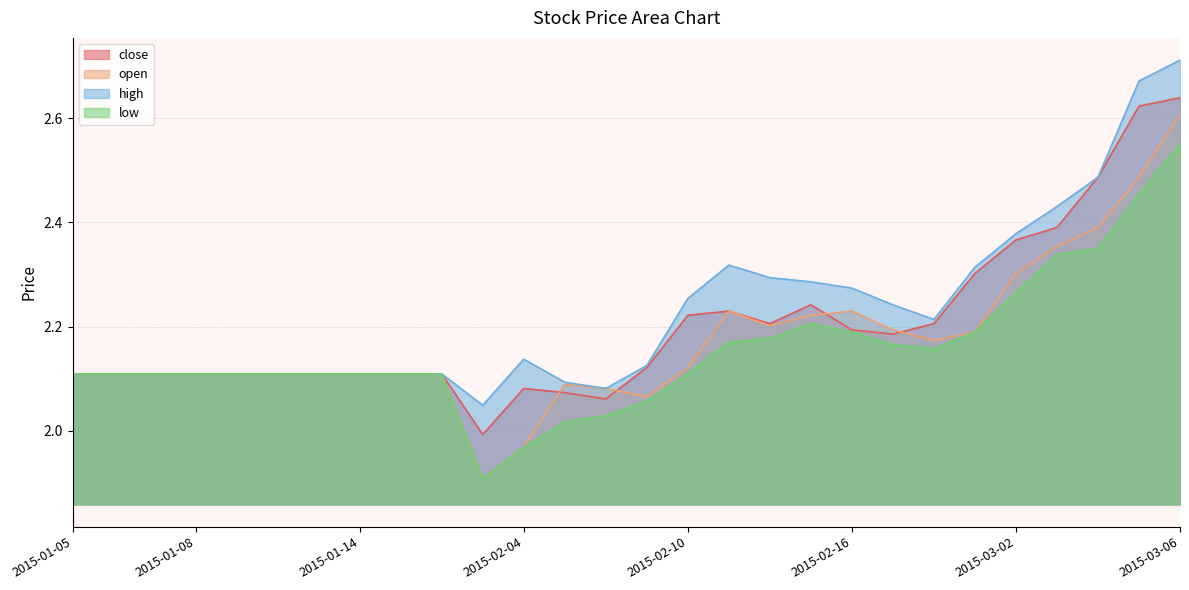

Rank the series by their maximum value, from lowest to highest.

low, open, close, high